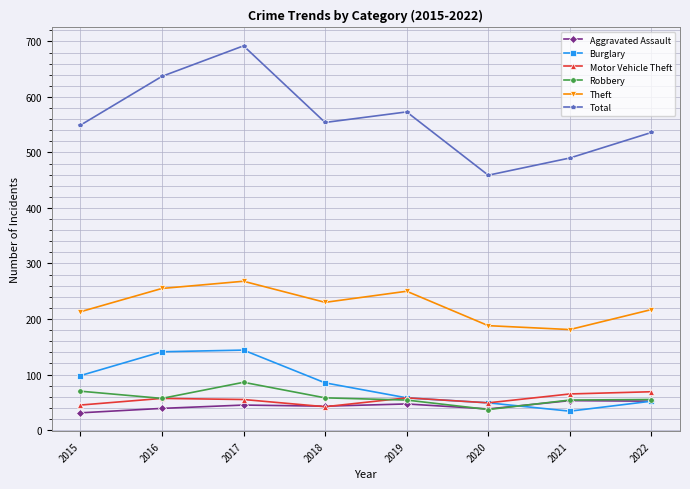

Does the chart have visible grid lines?

Yes